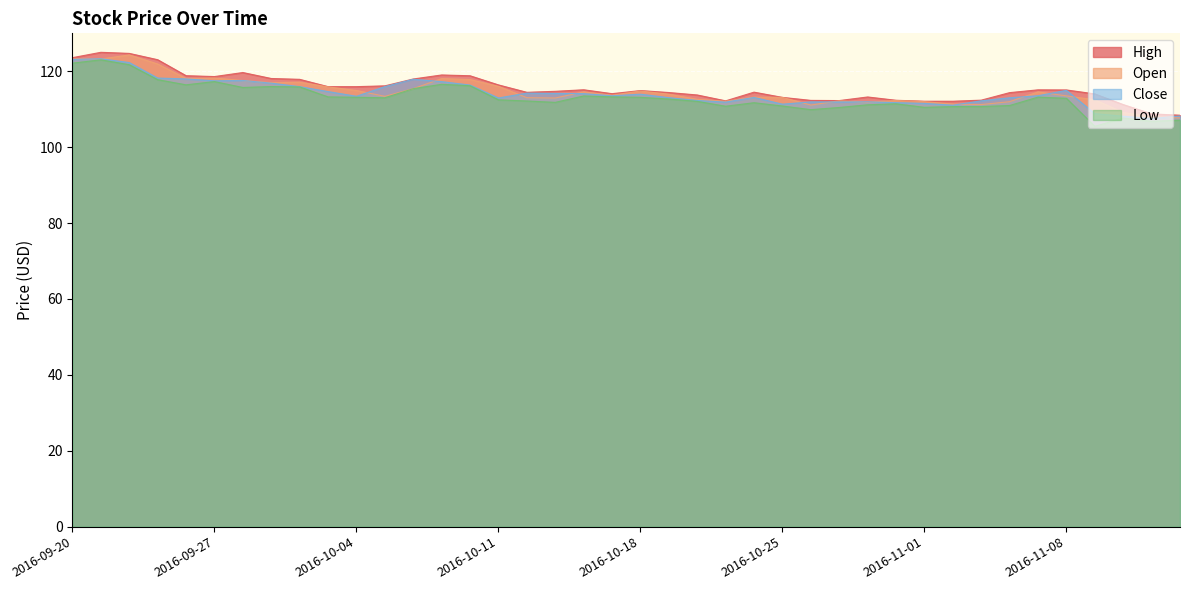

At which label does Low reach its peak?

2016-09-21